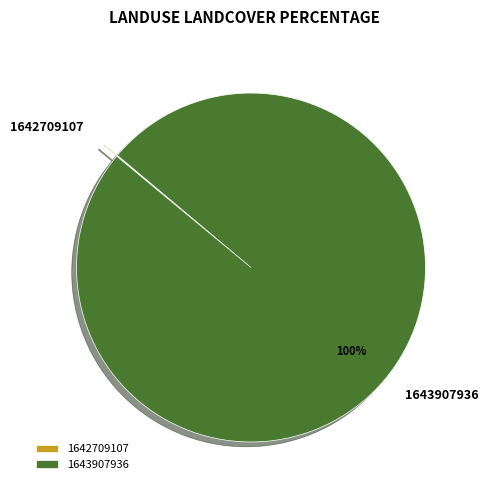

True or false: 1643907936 accounts for 100% of the total.

True